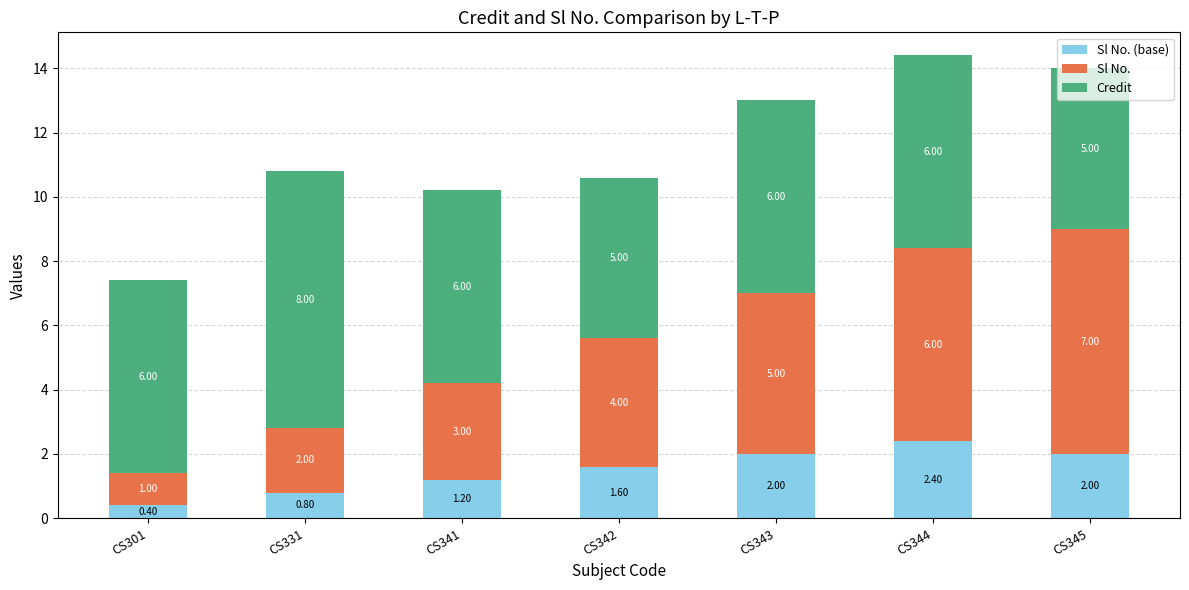

At which category is the sum across all series the highest?

CS344